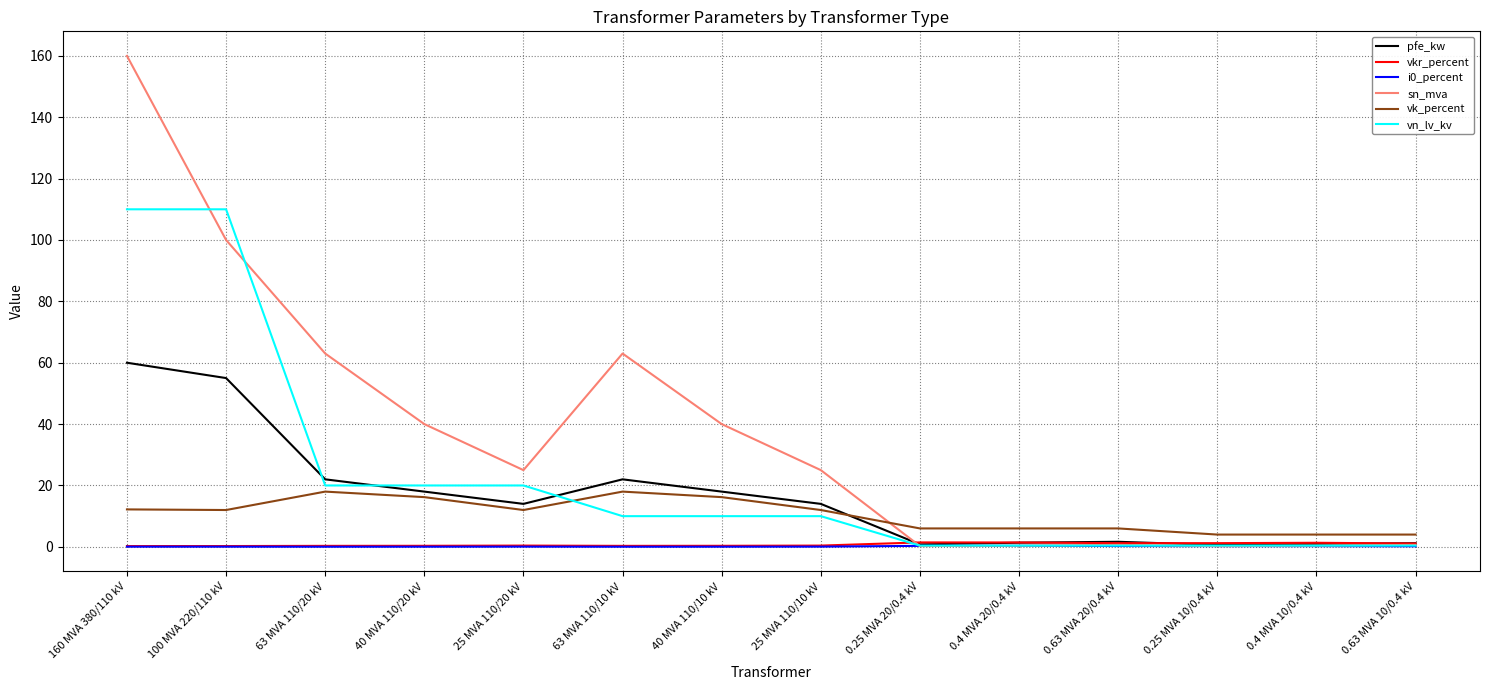

What is the spread (max minus min) of values at 0.4 MVA 20/0.4 kV?

5.7